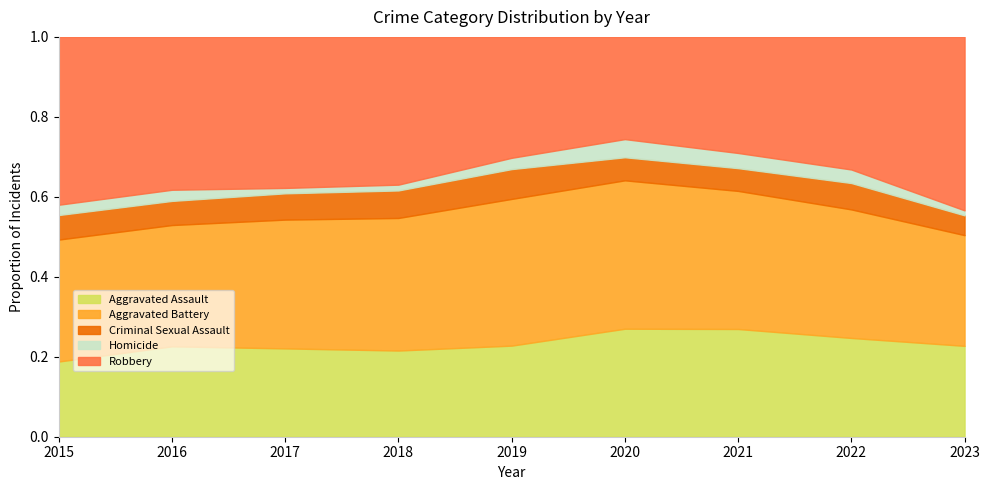

Rank the series at 2020 from lowest to highest value.

Homicide, Criminal Sexual Assault, Robbery, Aggravated Assault, Aggravated Battery